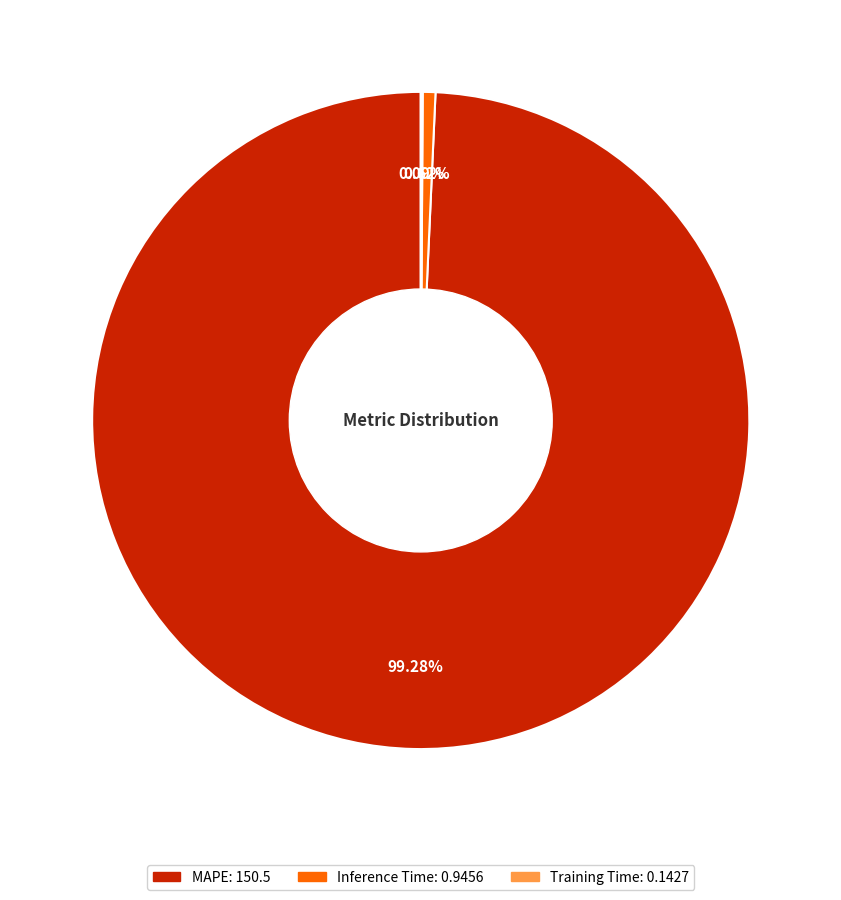

Which category accounts for the majority?

MAPE